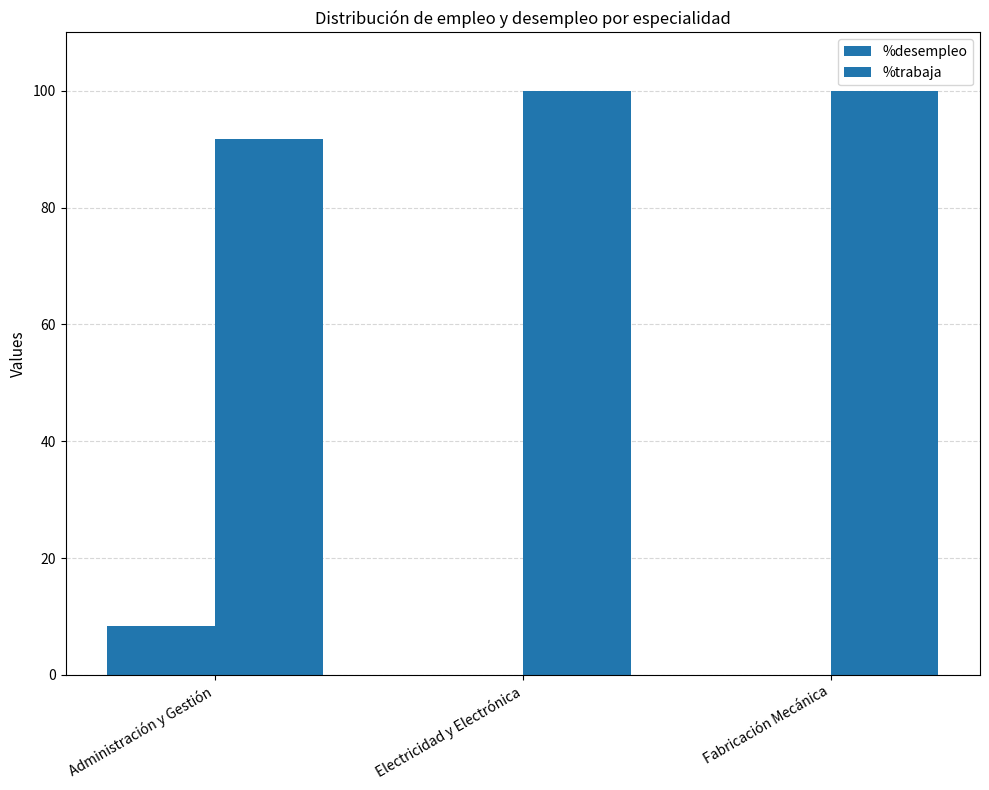

Where is %desempleo nearest to the value 4?

Electricidad y Electrónica